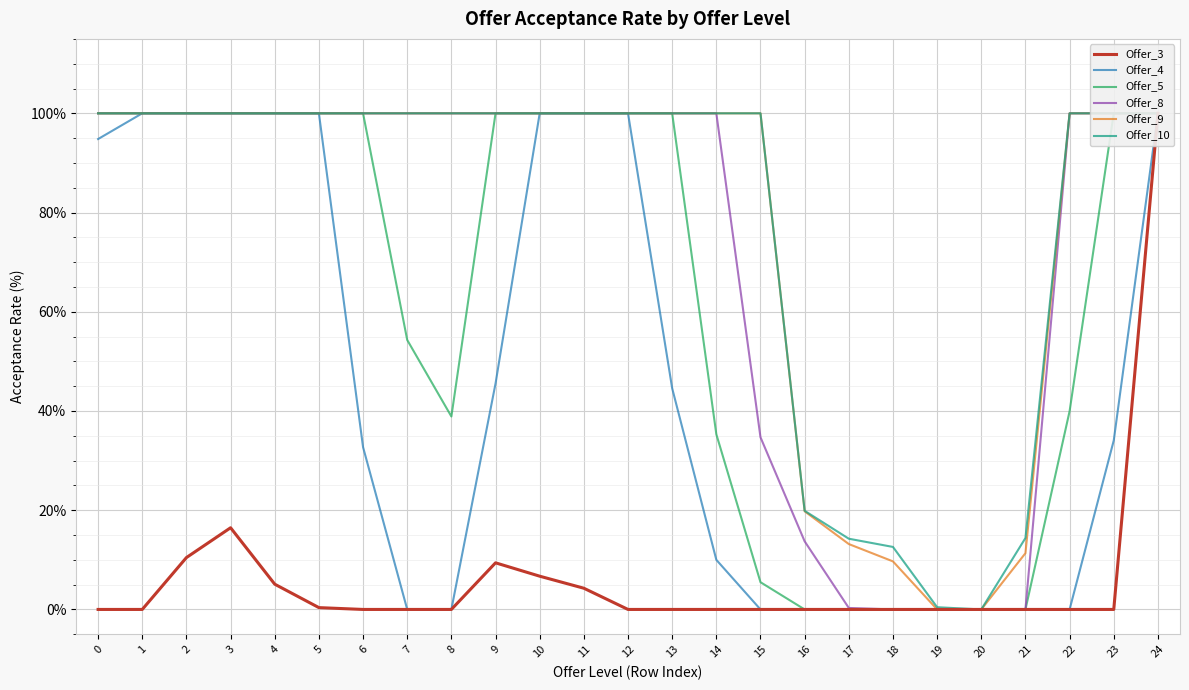

How many positive values does the Offer_3 series have?

8